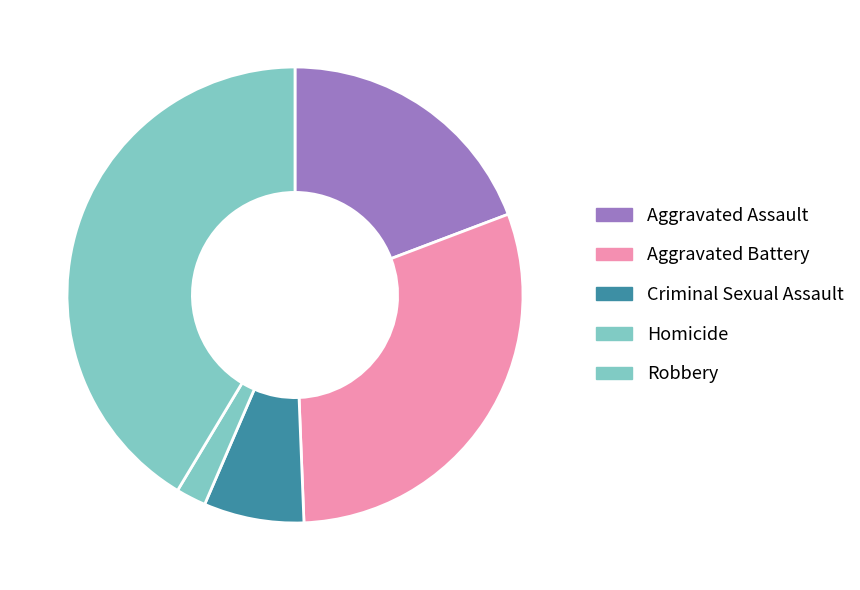

To the nearest percent, what is the average slice percentage?

20%